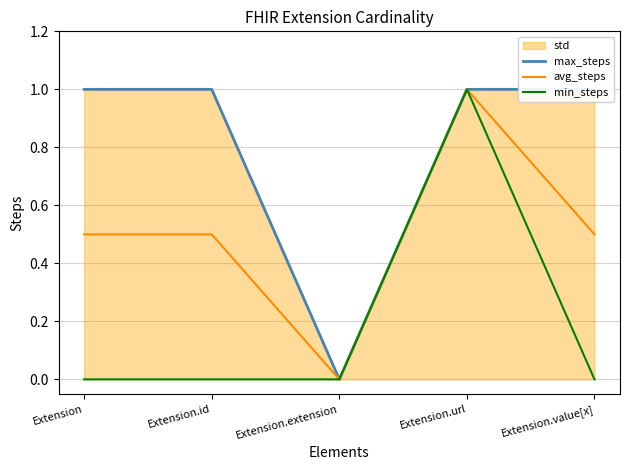

Which series has the largest range (max minus min)?

max_steps